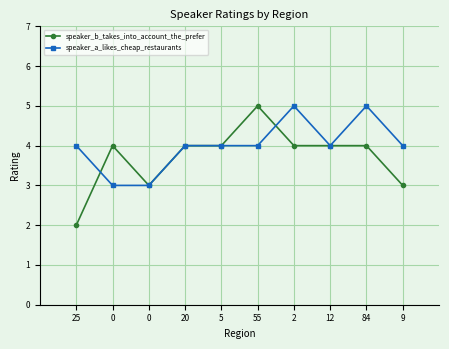

What value does the speaker_b_takes_into_account_the_prefer series have at 0?

3